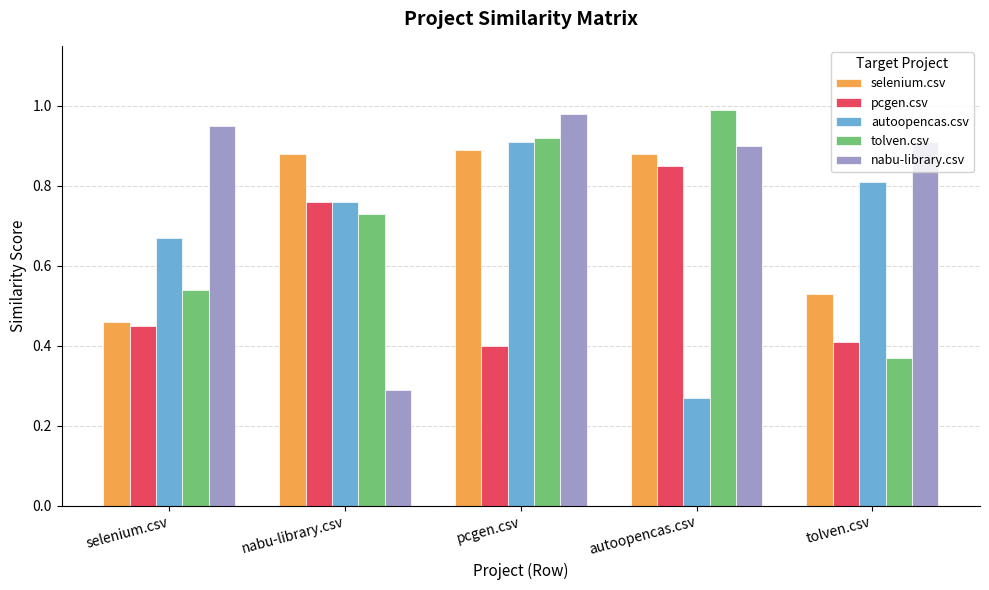

At which category is the sum across all series the highest?

pcgen.csv